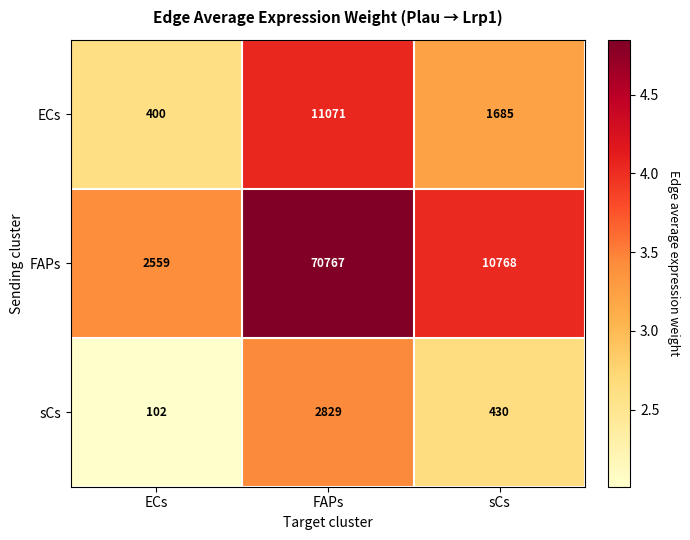

Which series has the largest range (max minus min)?

FAPs